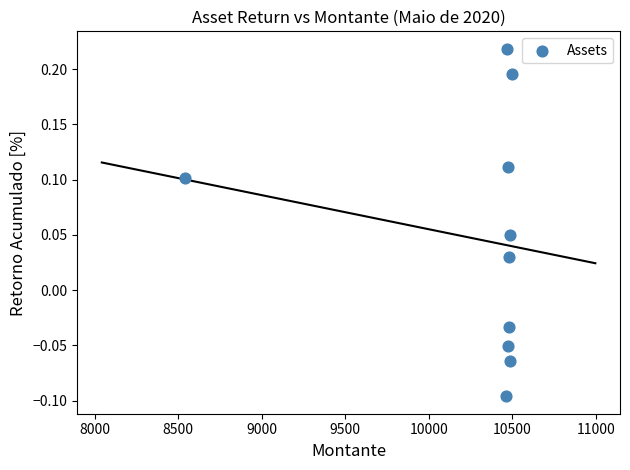

What is the average X value?

10286.8